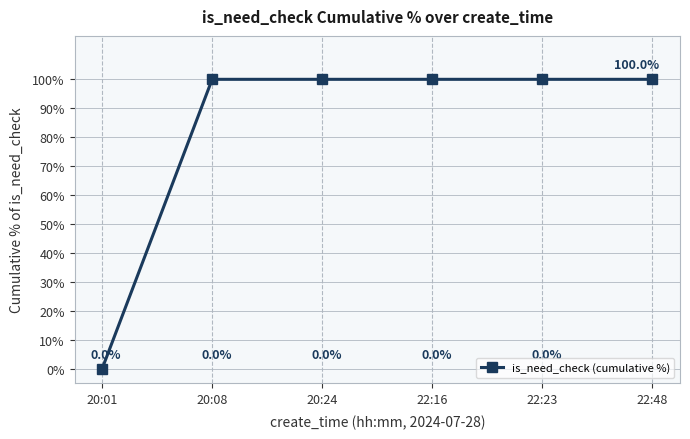

What is the value of the 6th point from the left?

100